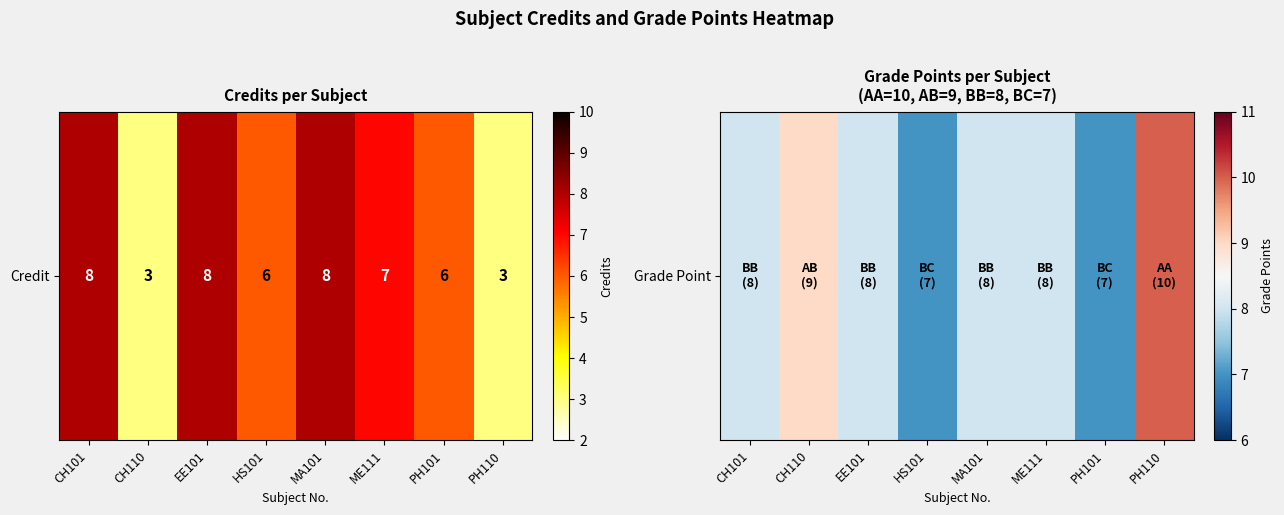

Between ME111 and CH110, which is larger?

CH110